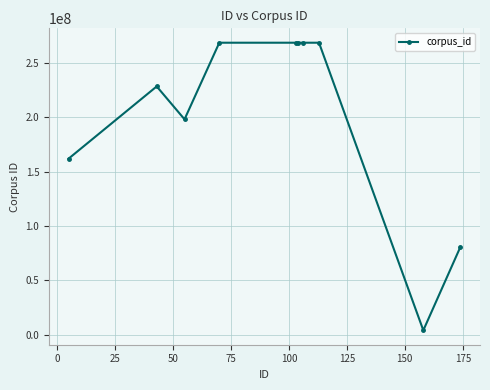

What is the greatest value displayed?

268329601